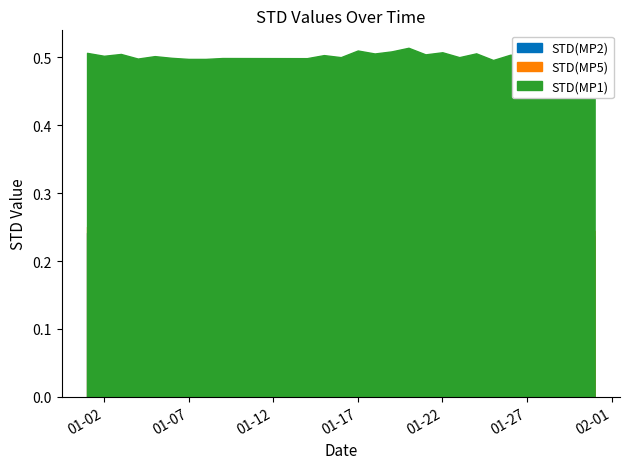

The value of STD(MP1) at 2025-01-19 is 0.5. True or false?

True